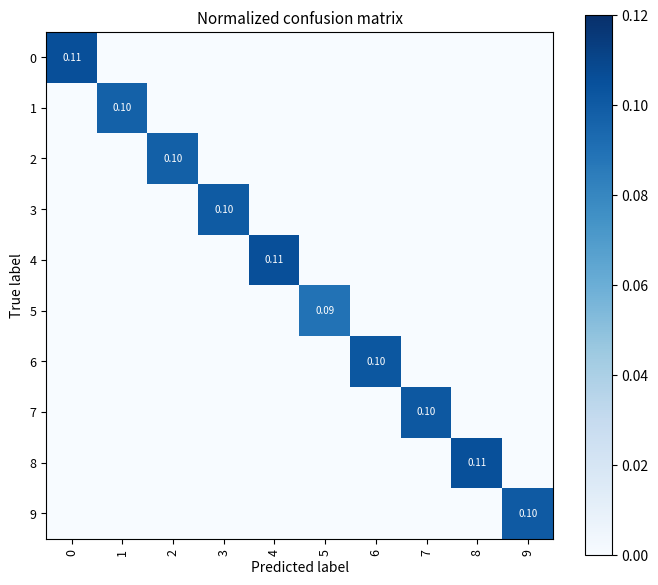

Count the number of categories in the chart.

10